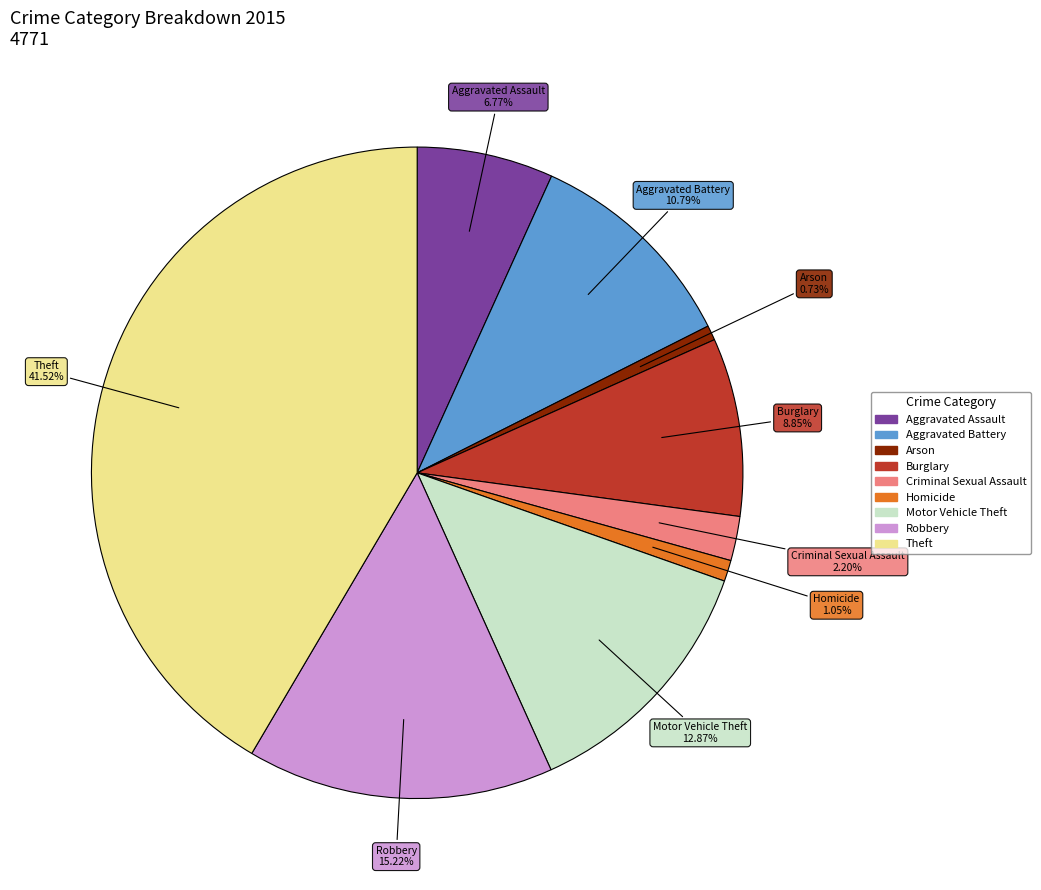

Is it true that Homicide is 8% of the pie?

False